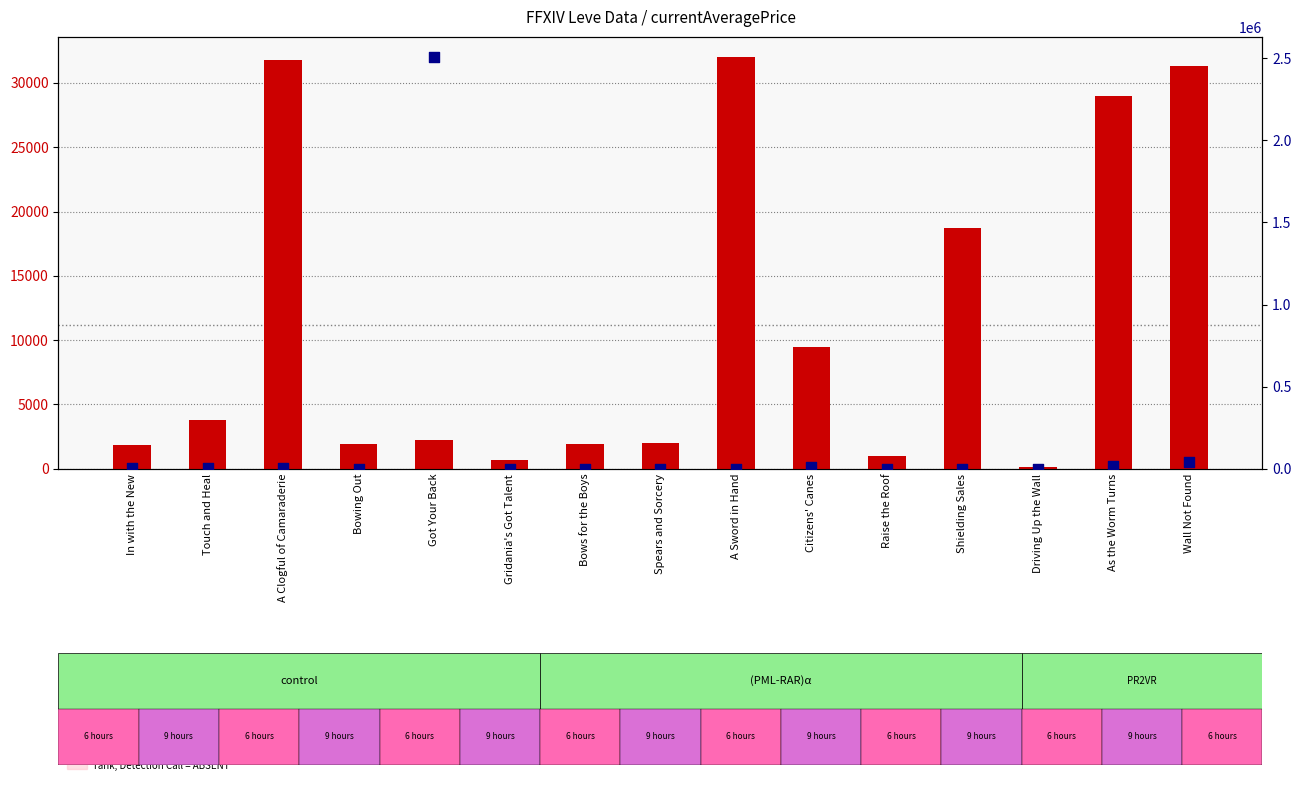

Which series reaches the minimum Y coordinate?

percentile rank within the sample (avgPriceHQ)